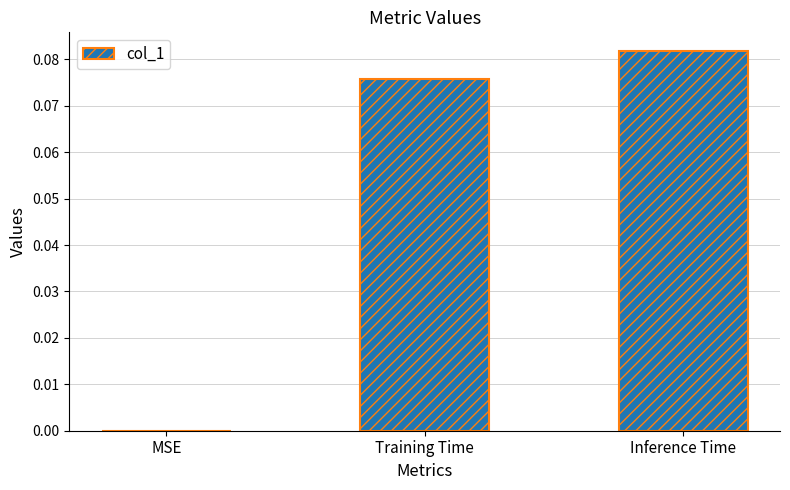

At which category does the chart reach its peak across all series?

Inference Time